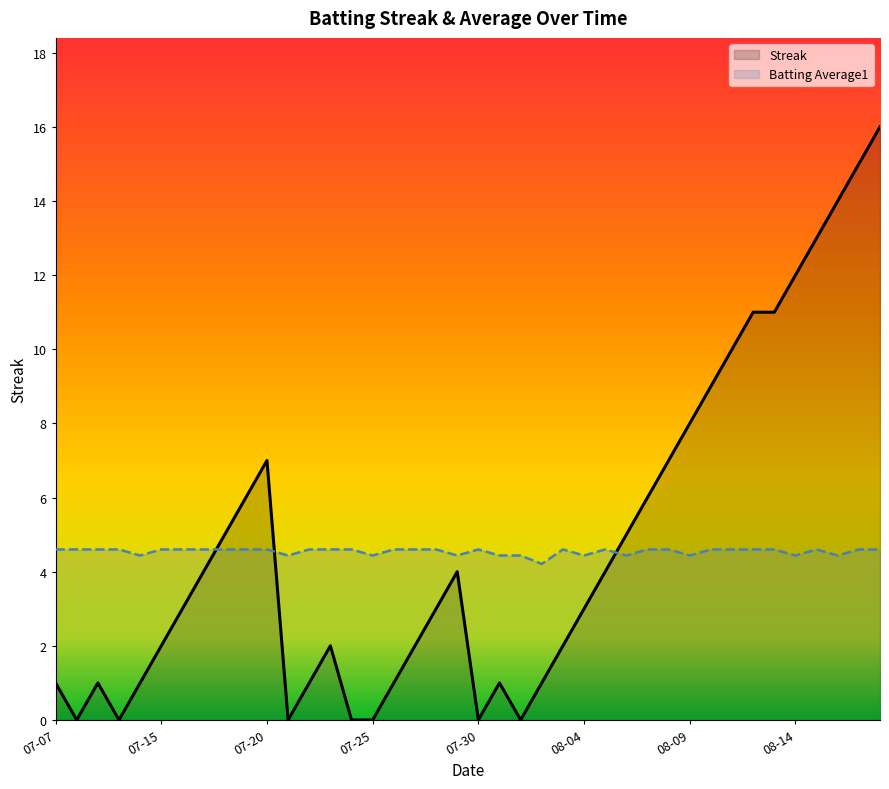

What is the sum of the Streak values at 12 and 8?

6.0